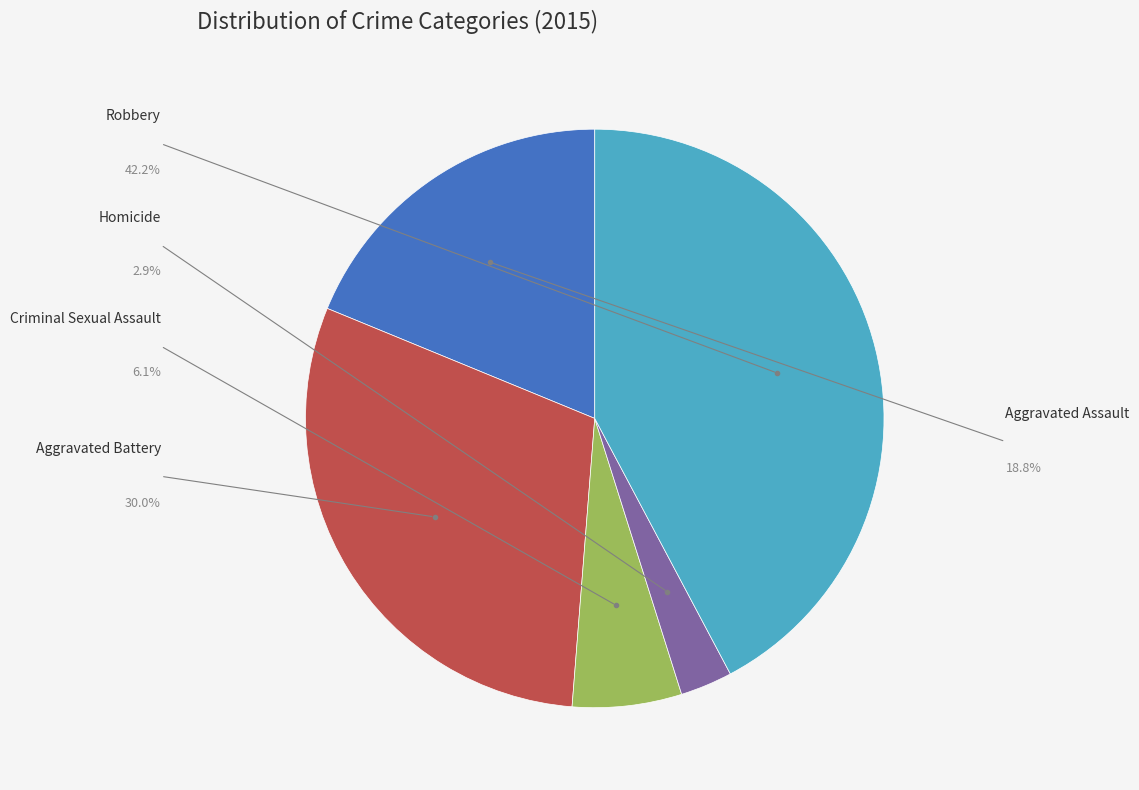

Which has a higher value, Homicide or Aggravated Battery?

Aggravated Battery